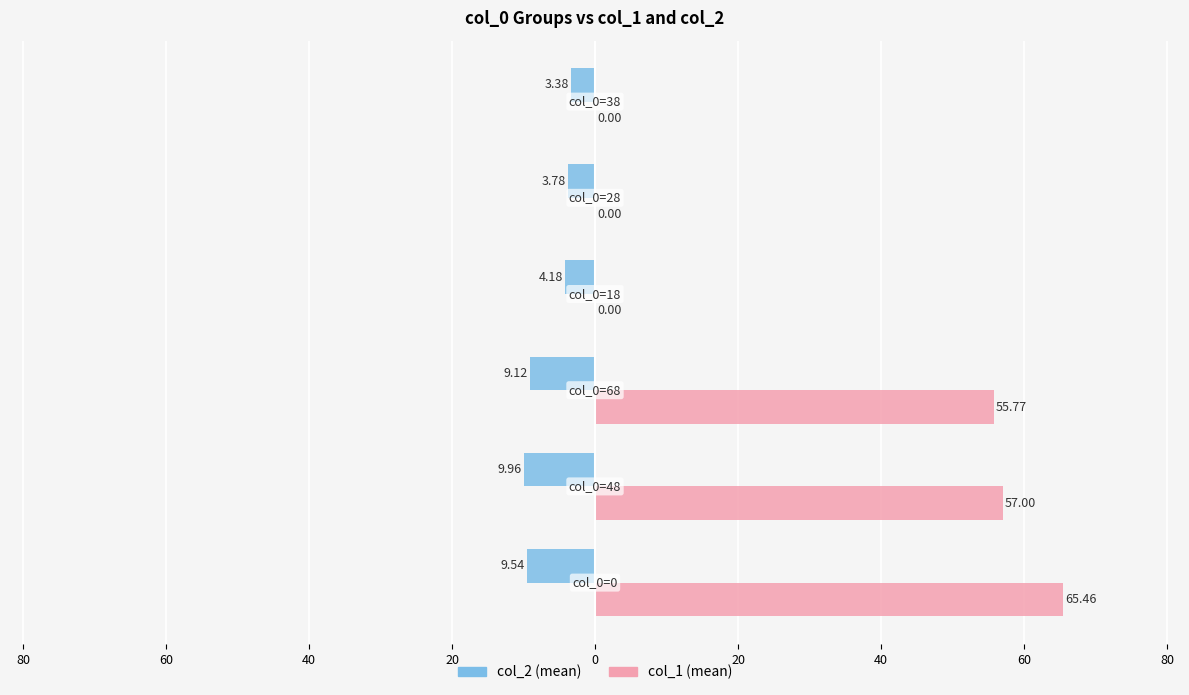

At how many categories does at least one series exceed 16?

3